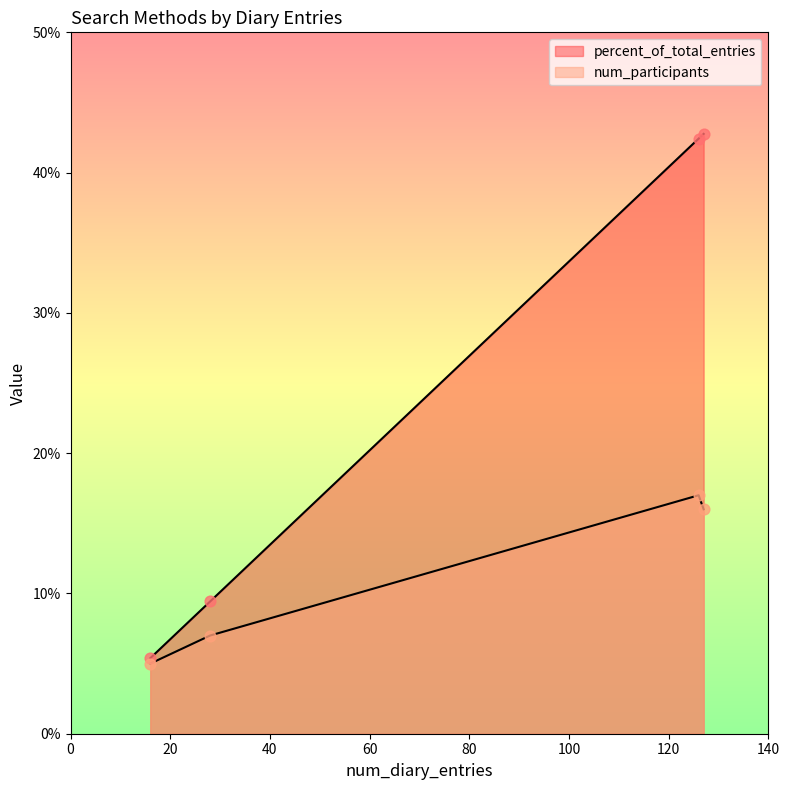

Which series reaches the minimum Y coordinate?

num_participants